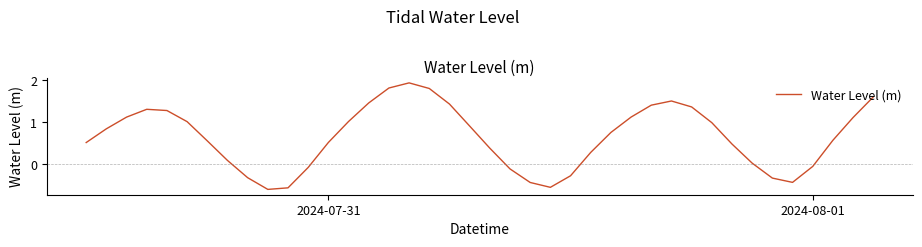

What is the difference between the maximum and minimum values?

2.5